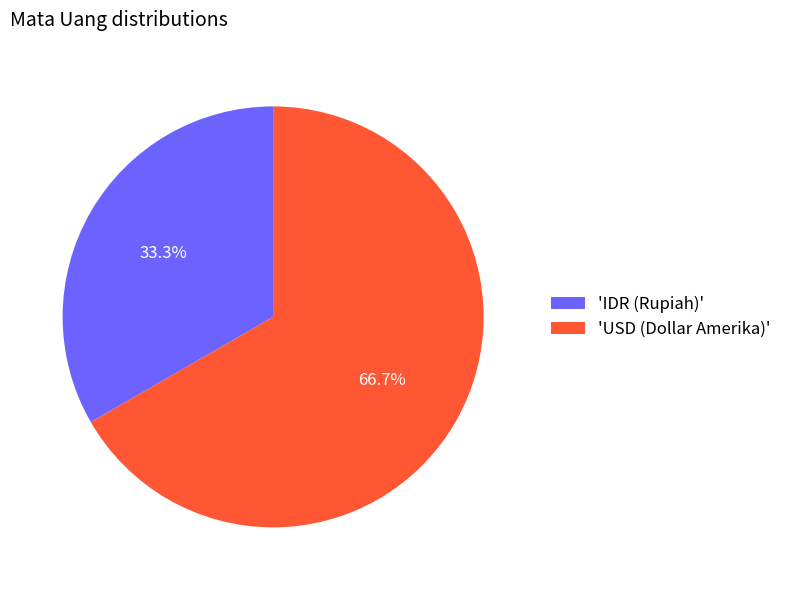

To the nearest percent, what is the average slice percentage?

50%